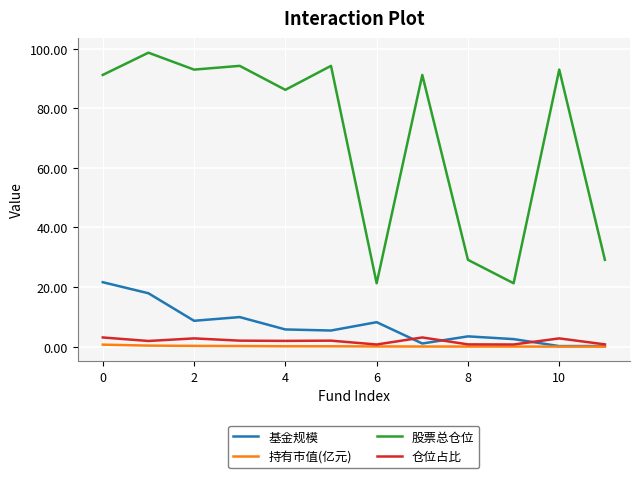

What is the maximum value for 仓位占比?

3.1